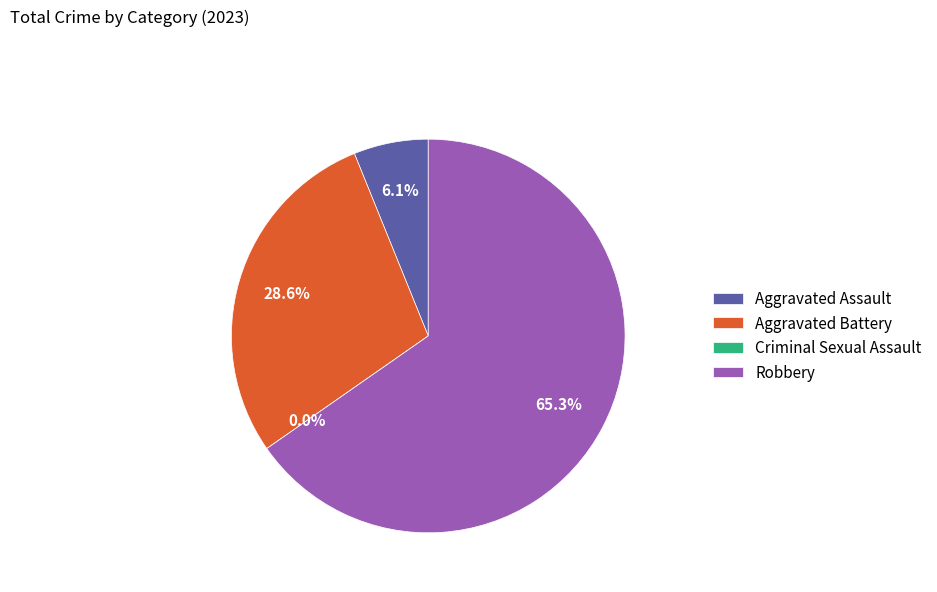

What percentage is the Aggravated Assault slice, to the nearest percent?

6%